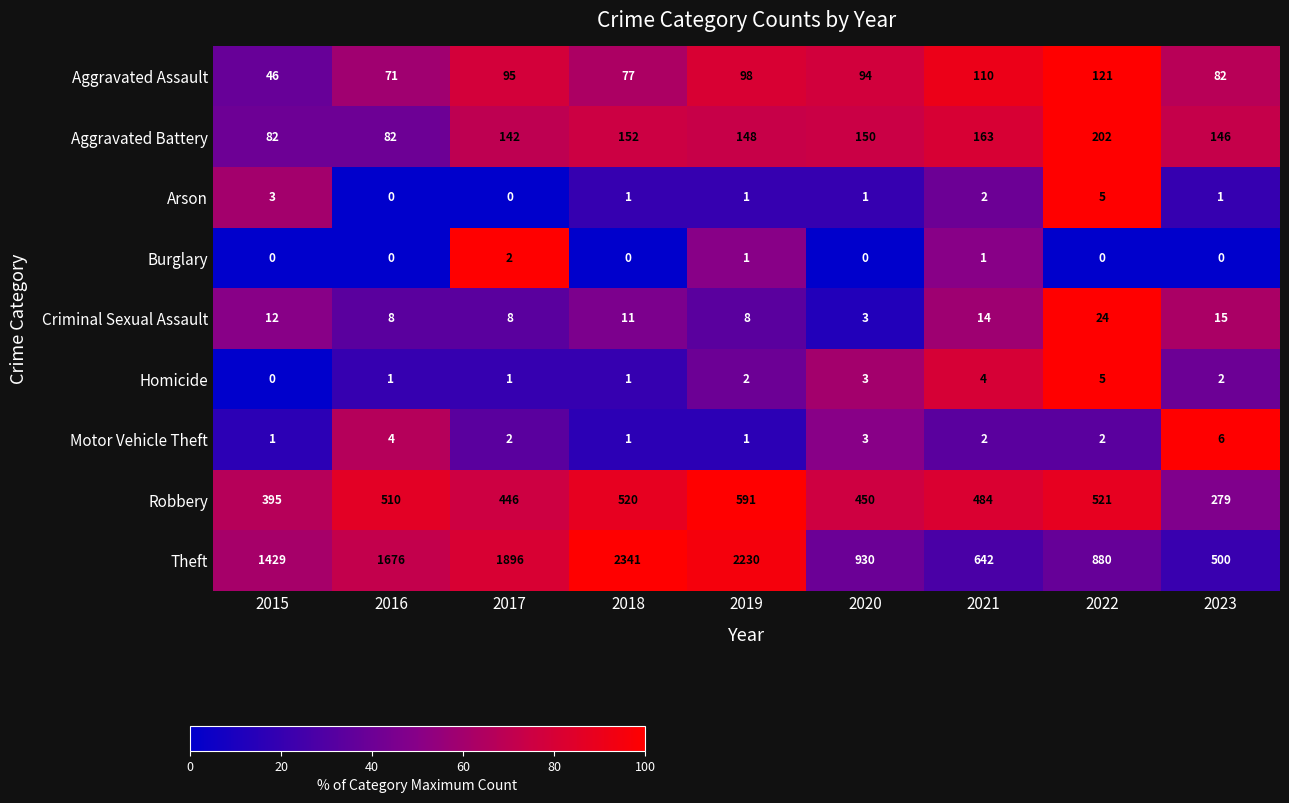

What is the sum of the Homicide values at 2019 and 2018?

3